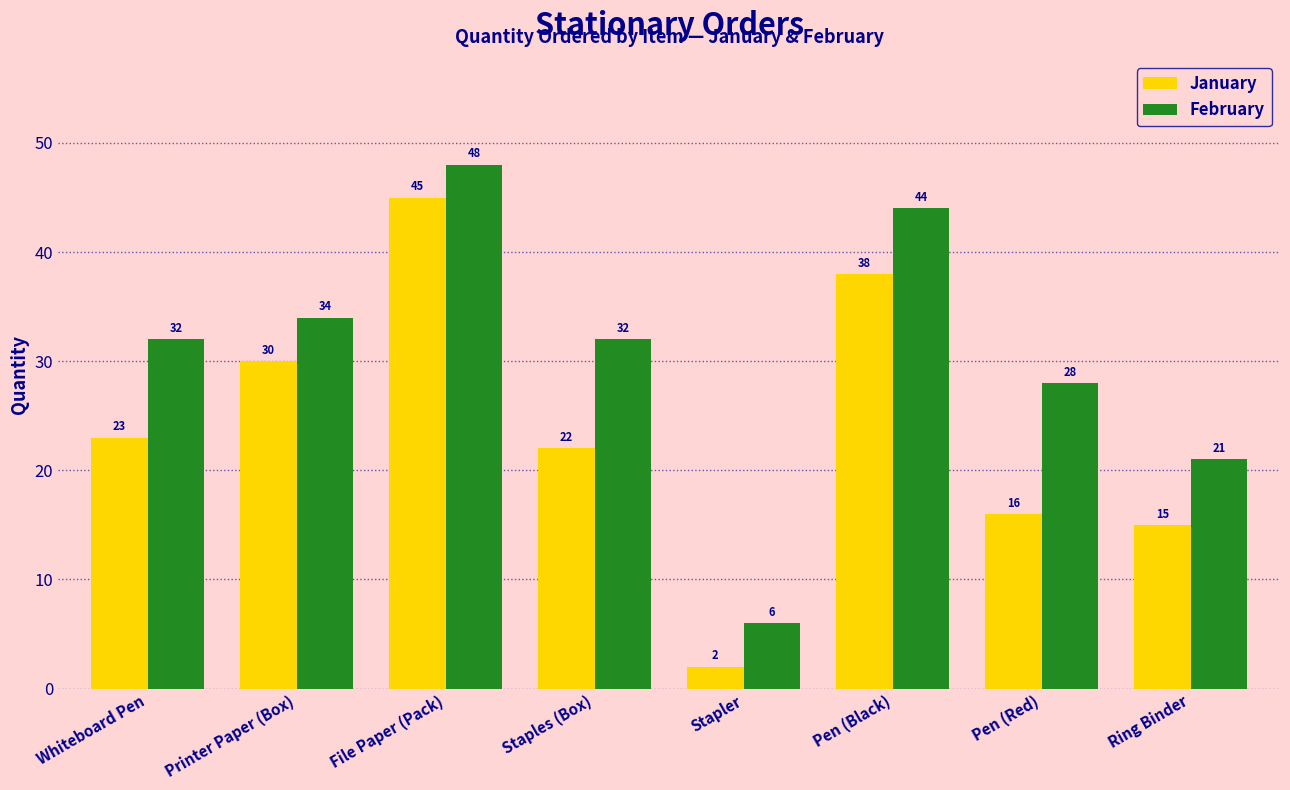

Which series has the largest range (max minus min)?

January